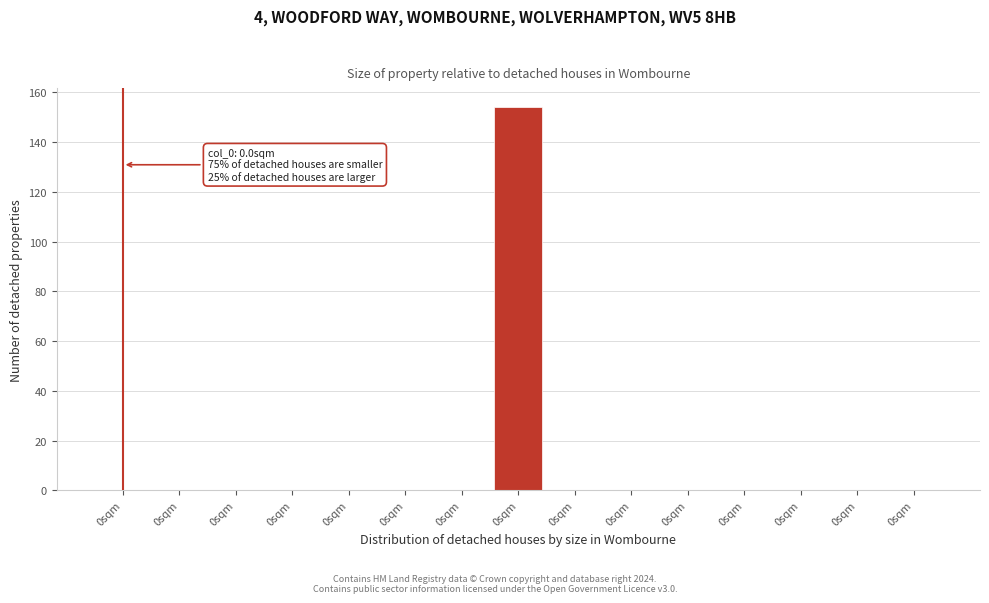

Are the bars horizontal?

No